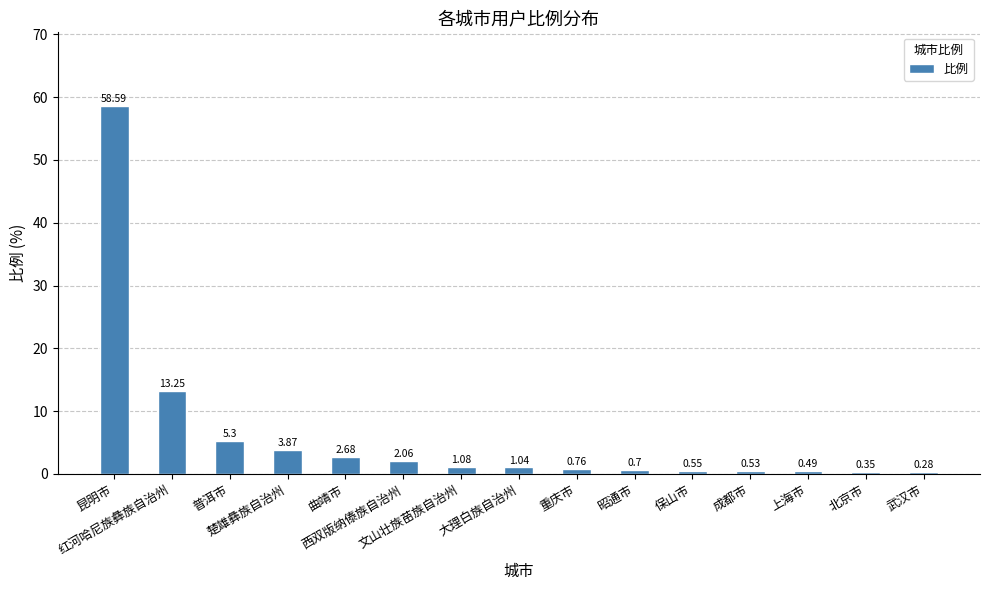

What is the label of the 15th bar from the right?

昆明市